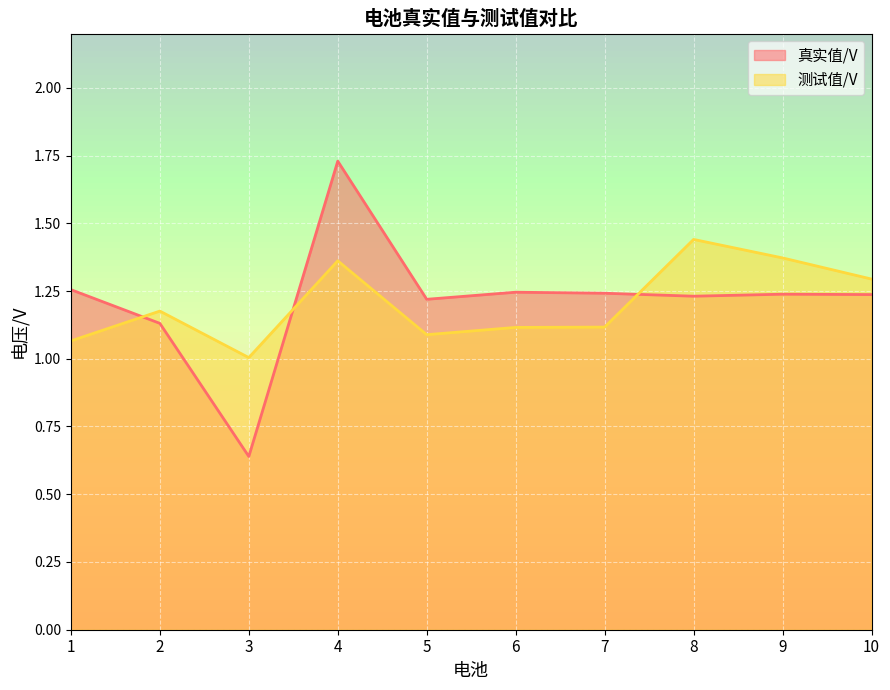

Where is the first local maximum for 测试值/V?

2